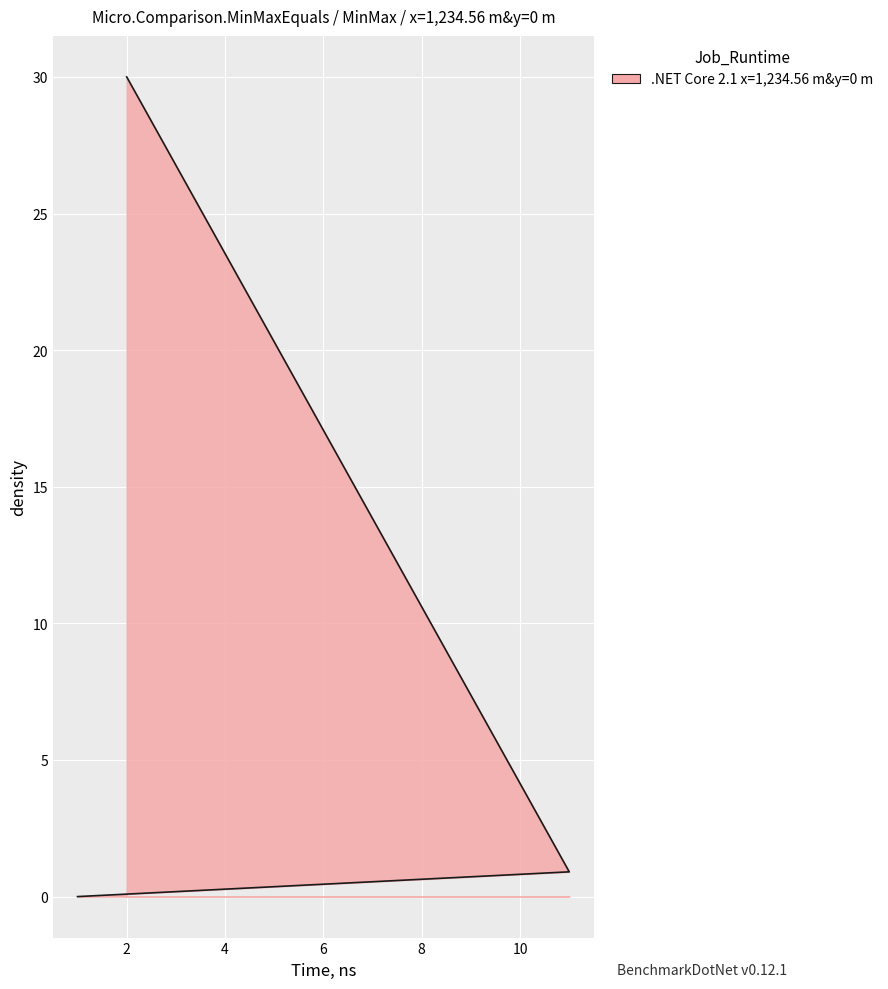

List the labels in order of value, smallest first.

1, 11, 2